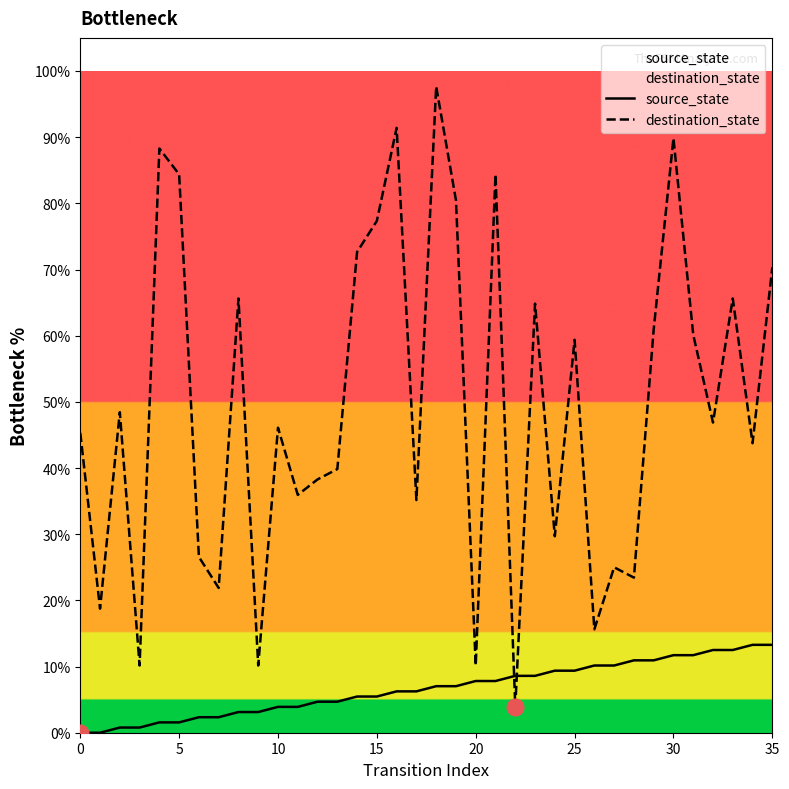

What is the label of the 20th point from the left?

19